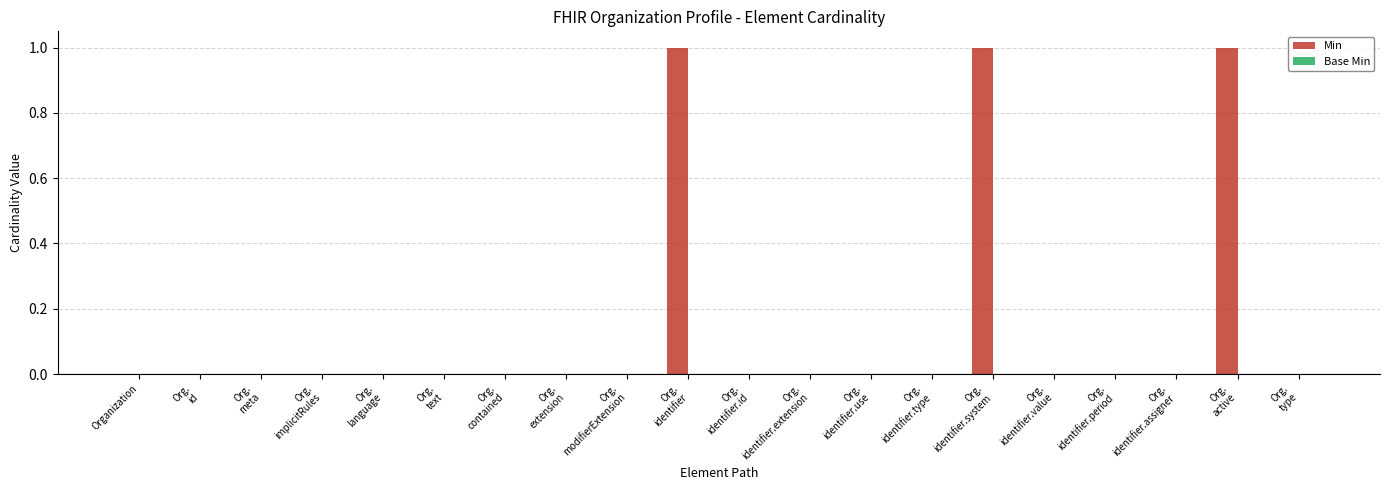

What is the sum of all values?

3